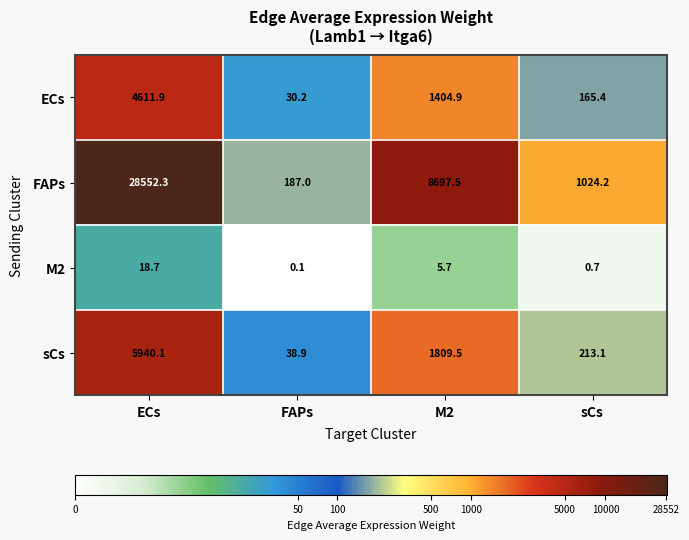

Which category has the highest value in the ECs series?

ECs